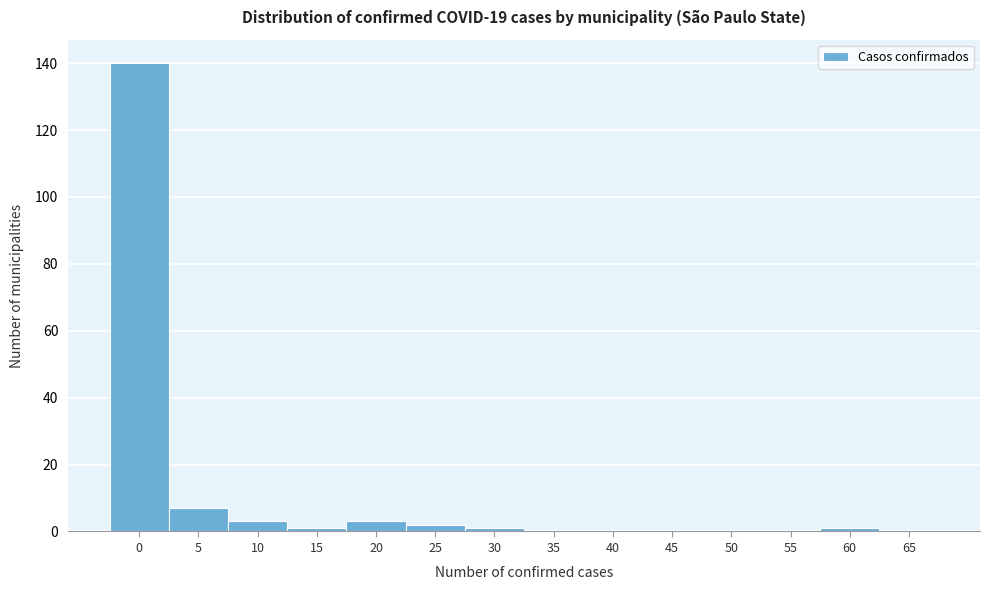

Reading left to right, list all the values displayed in this chart.

0=140	5=7	10=3	15=1	20=3	25=2	30=1	35=0	40=0	45=0	50=0	55=0	60=1	65=0